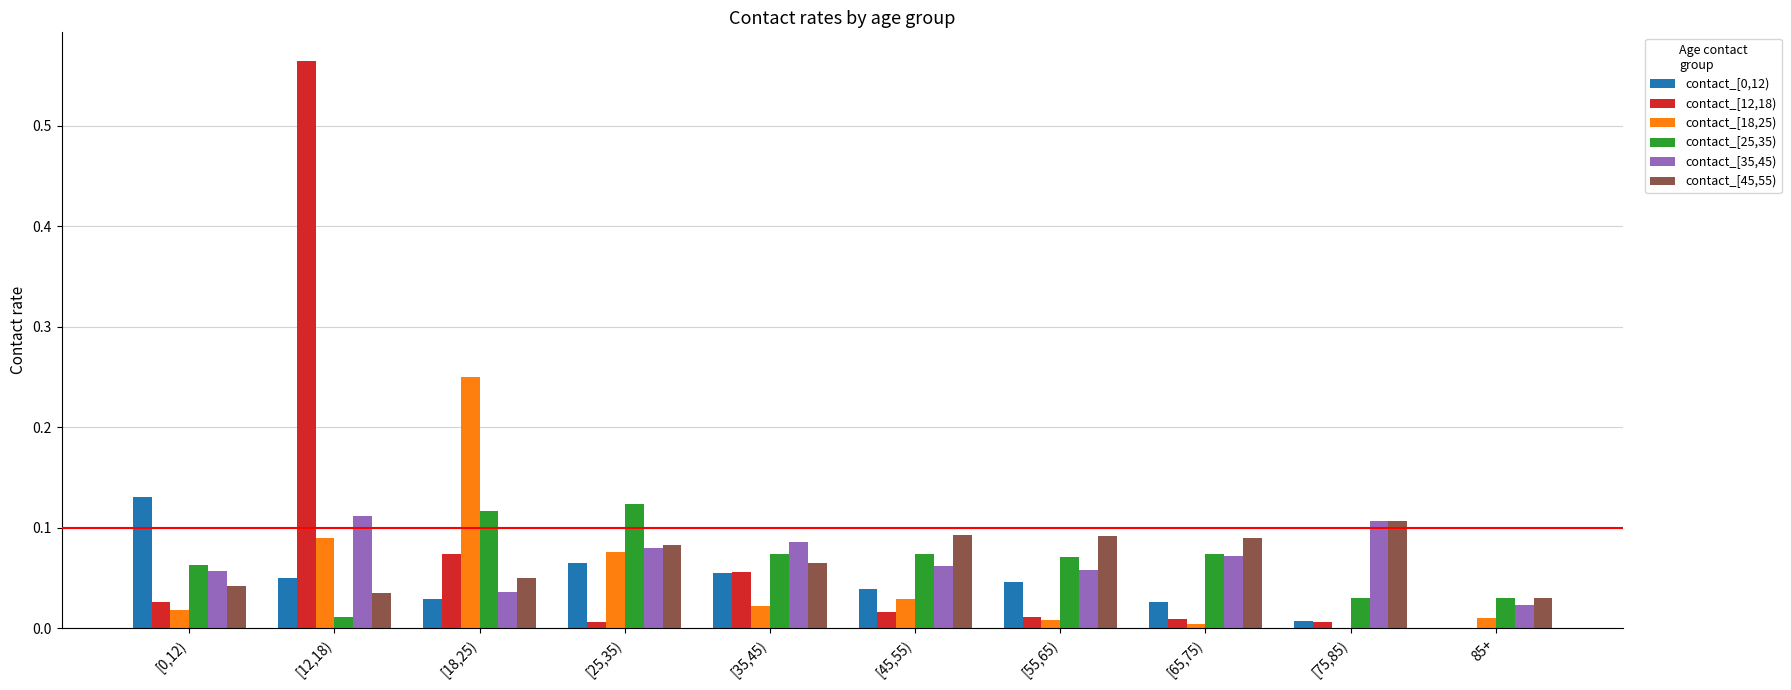

Which category has the highest value across all series?

[12,18)